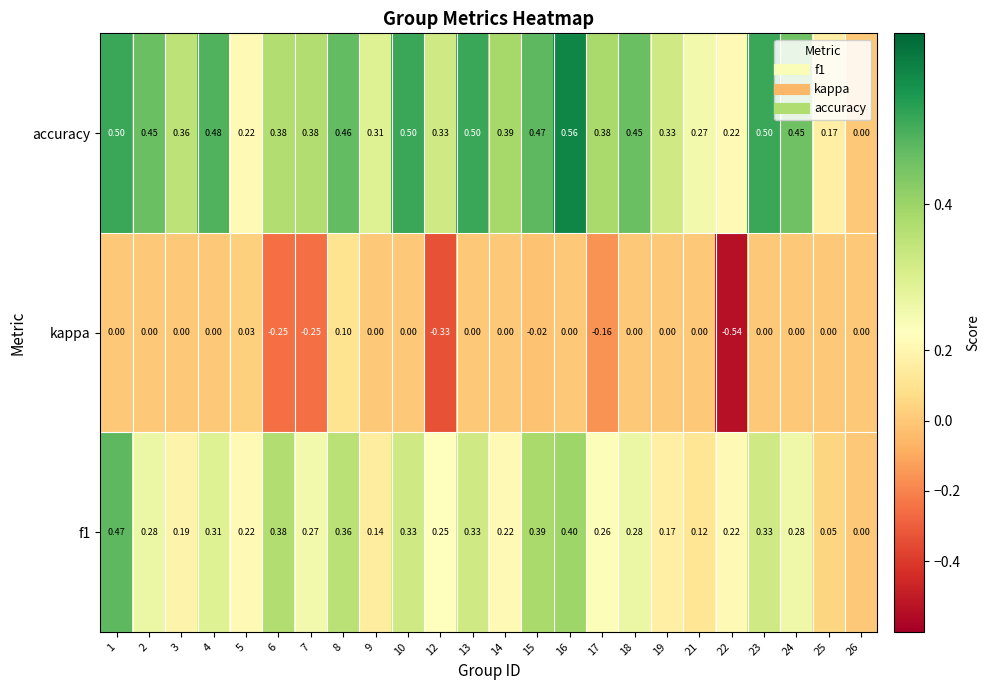

Which series has the widest spread of values?

kappa